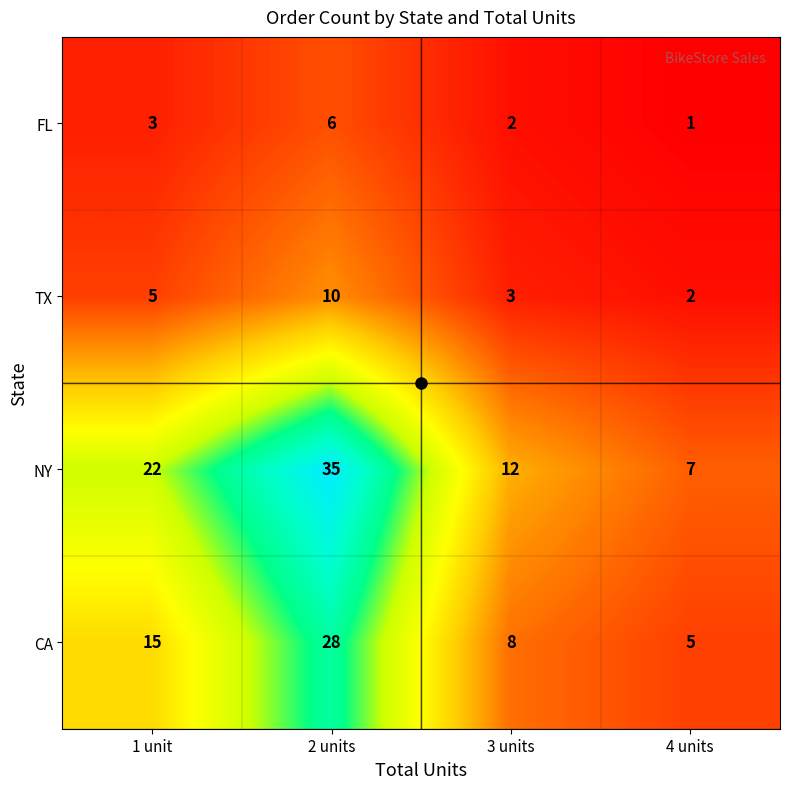

What is the sum of all NY values?

76